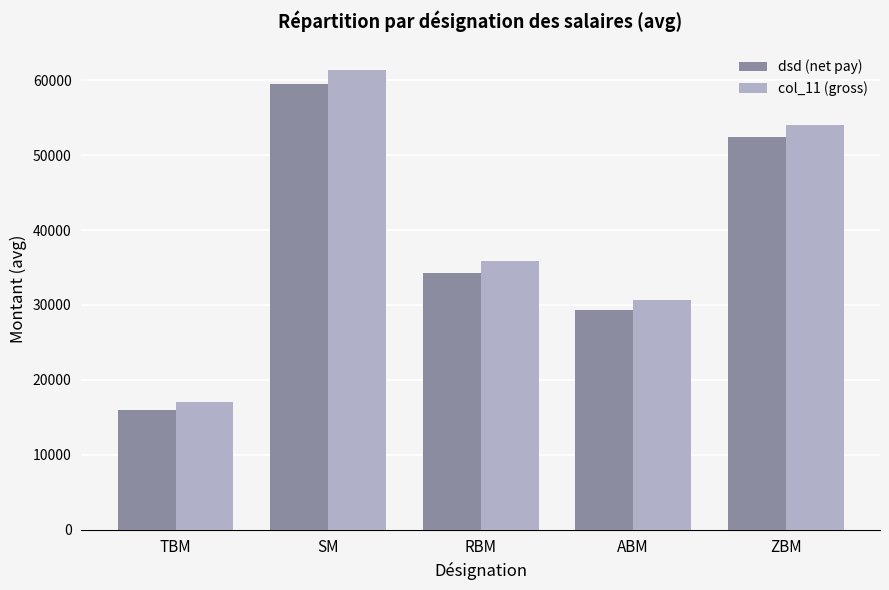

Rank the series by their maximum value, from highest to lowest.

col_11 (gross), dsd (net pay)